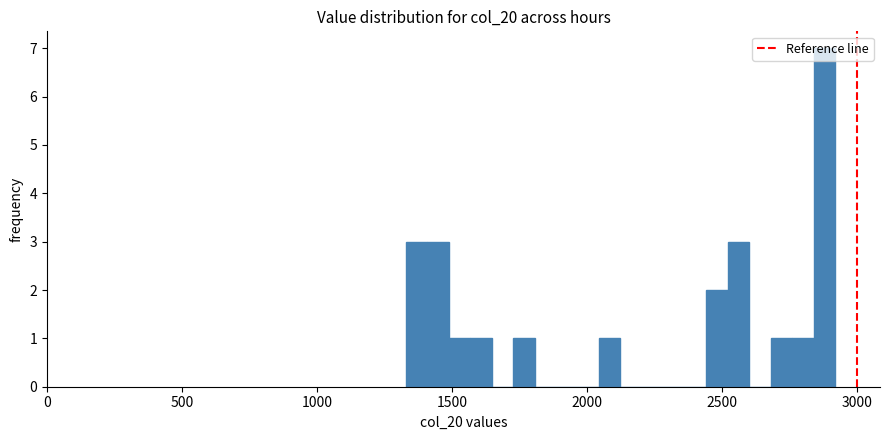

Read against the x-axis, roughly where is the centre of the tallest bar?

2900